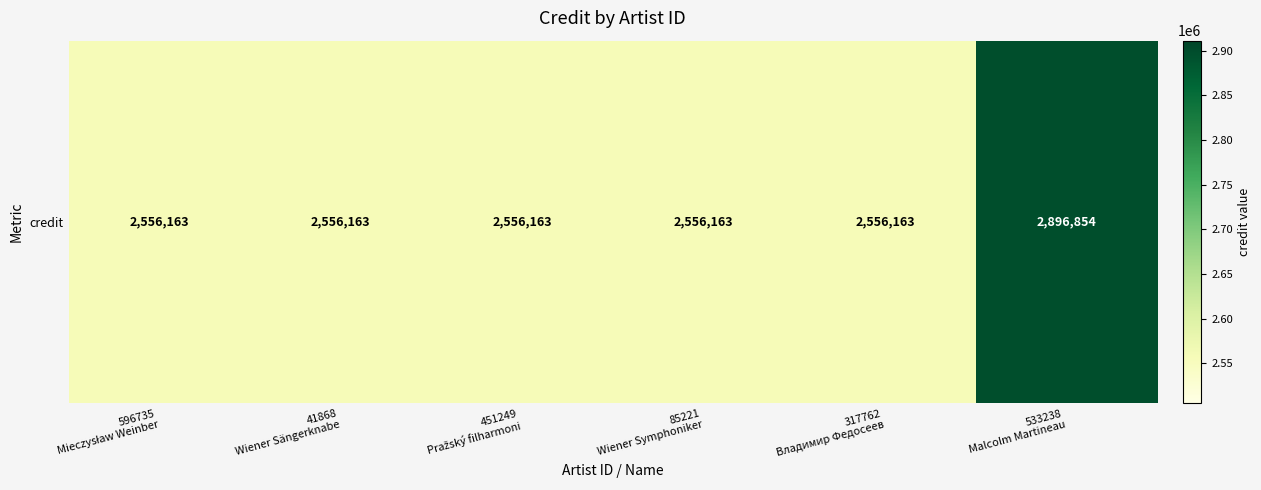

Reading left to right, what are all the values shown in this chart?

2556163	2556163	2556163	2556163	2556163	2896854